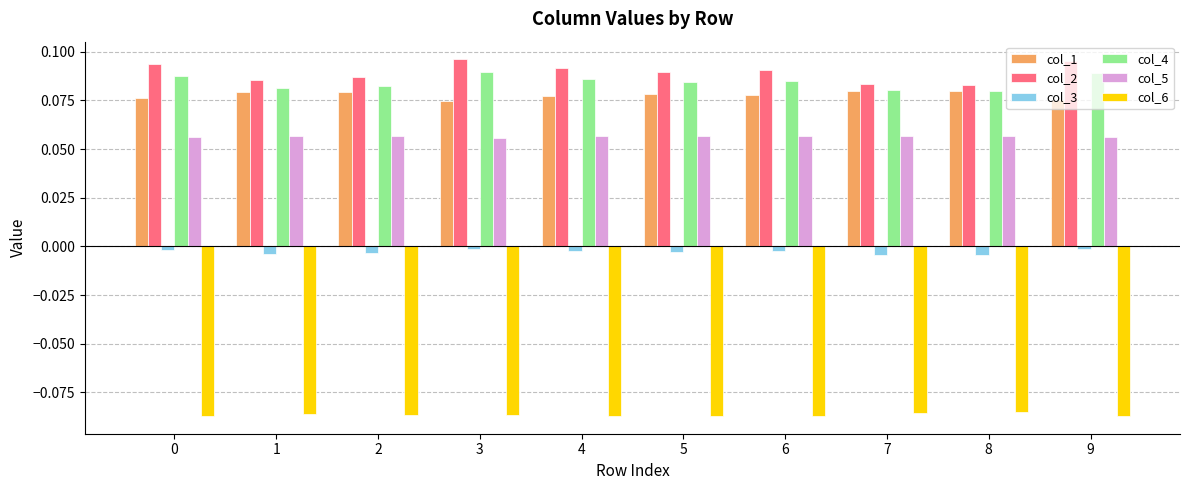

The col_1 series shows 0.0 at 6. True or false?

False